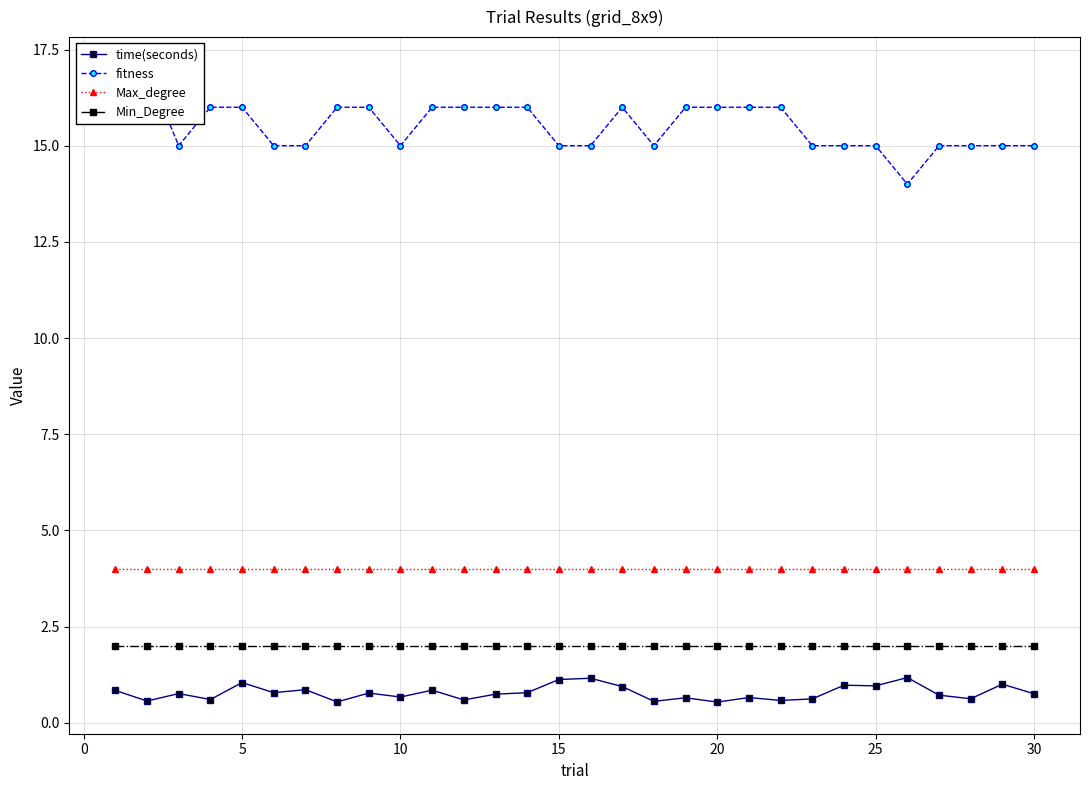

What are all the series names shown in the legend?

time(seconds), fitness, Max_degree, Min_Degree